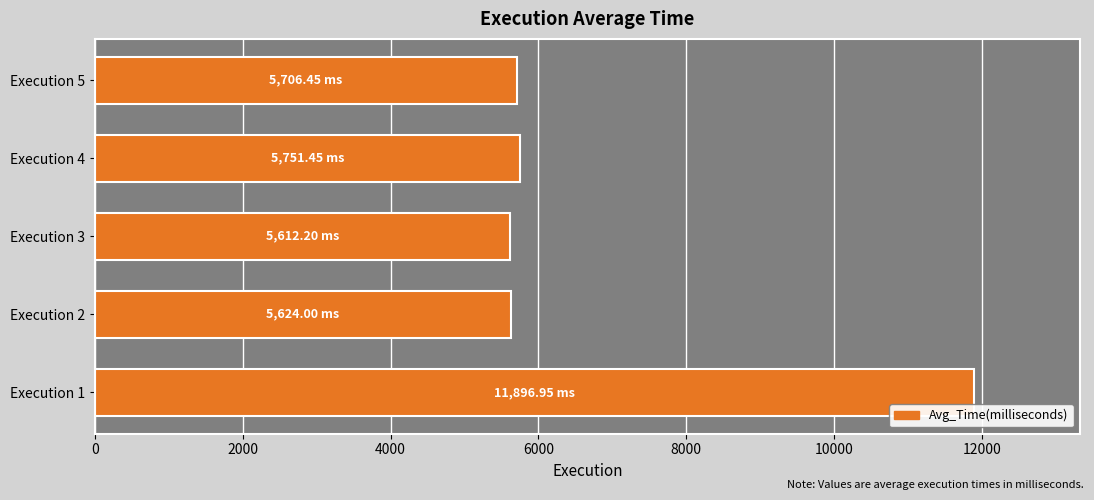

What is the average value?

6918.2